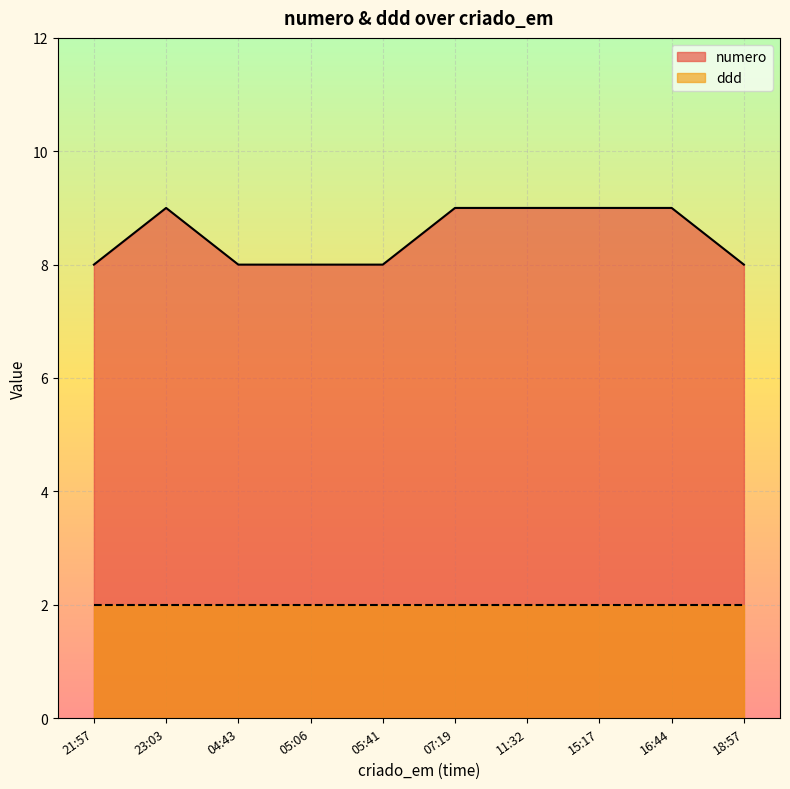

Rank the series by their average value, from lowest to highest.

ddd, numero